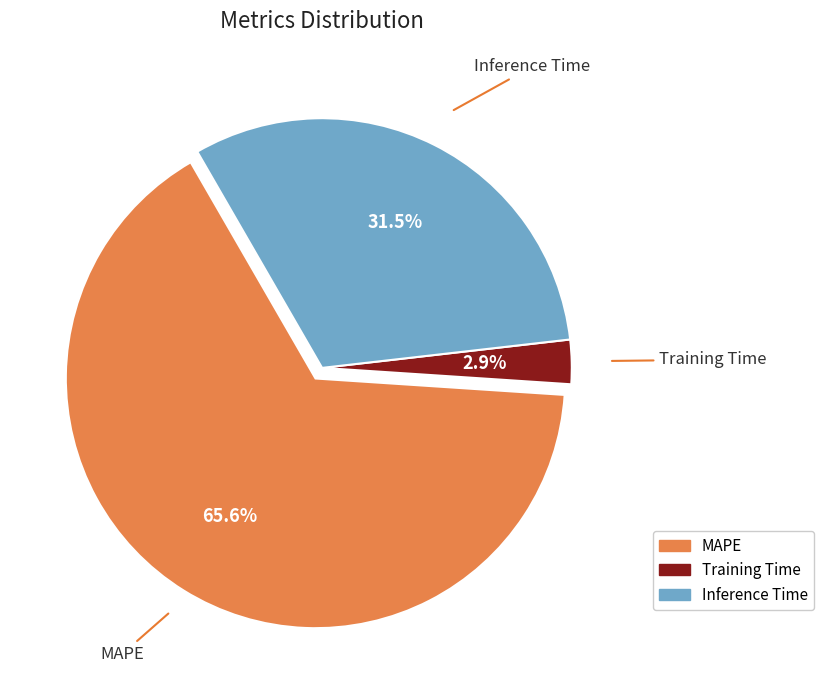

Between Training Time and MAPE, which is larger?

MAPE